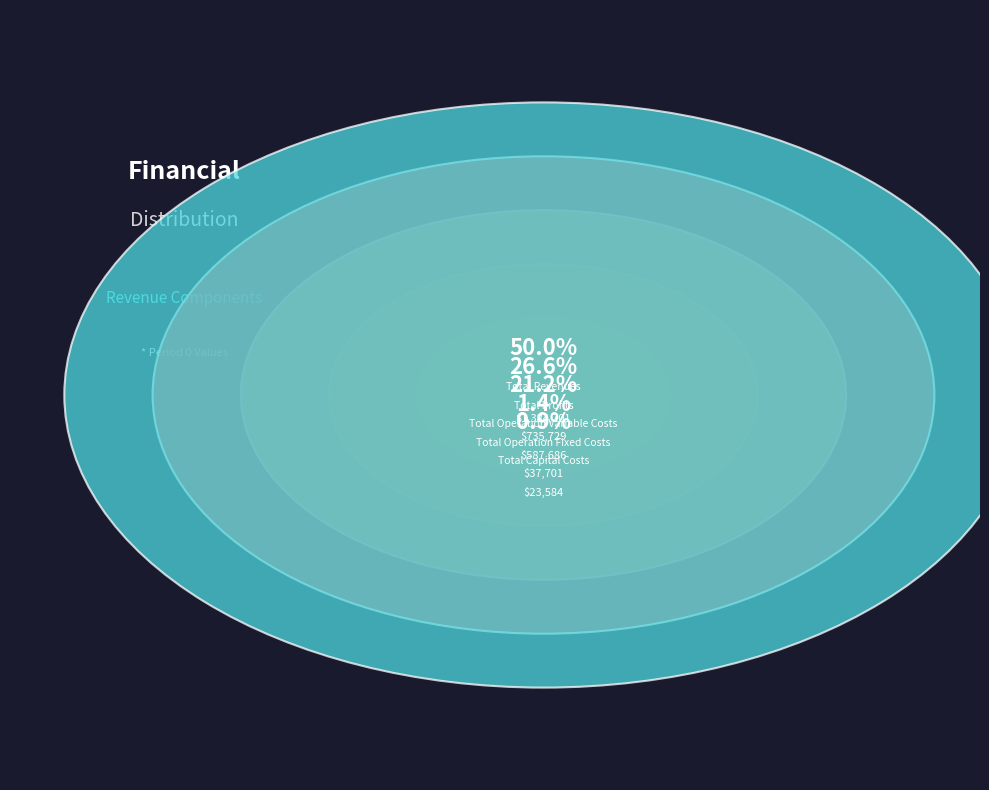

Is there a majority slice in this chart?

No